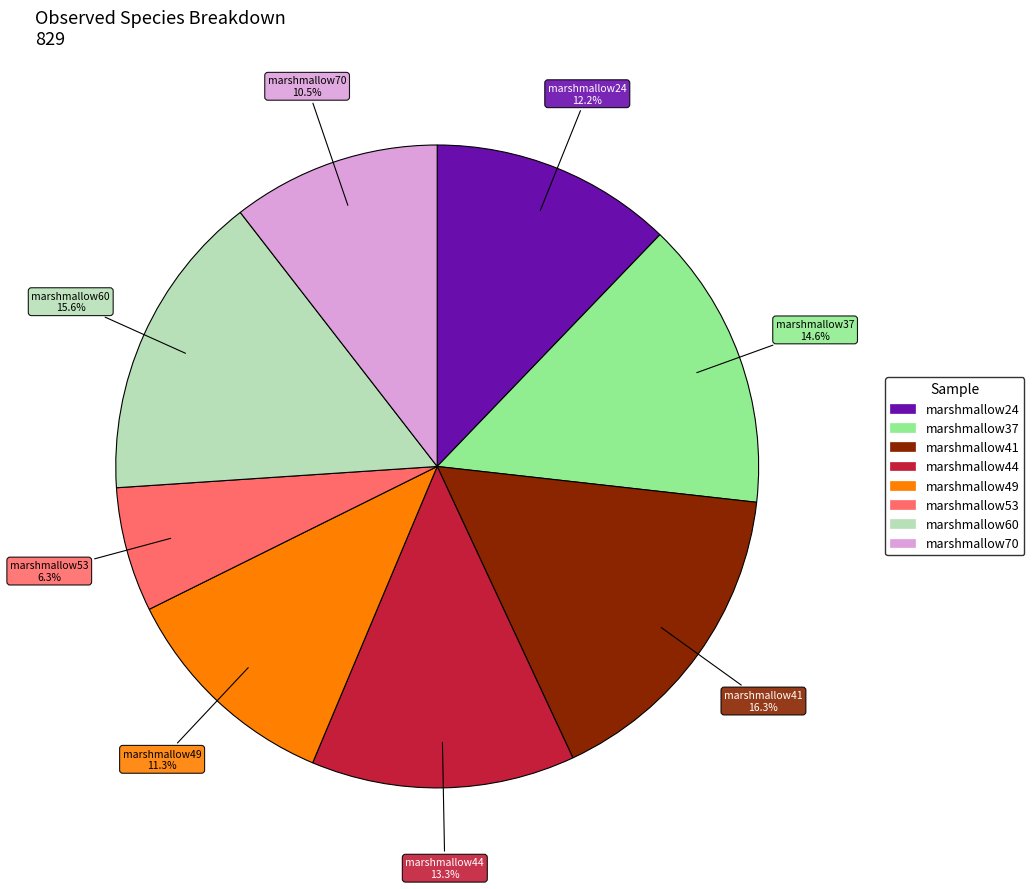

Which has a higher value, marshmallow44 or marshmallow60?

marshmallow60